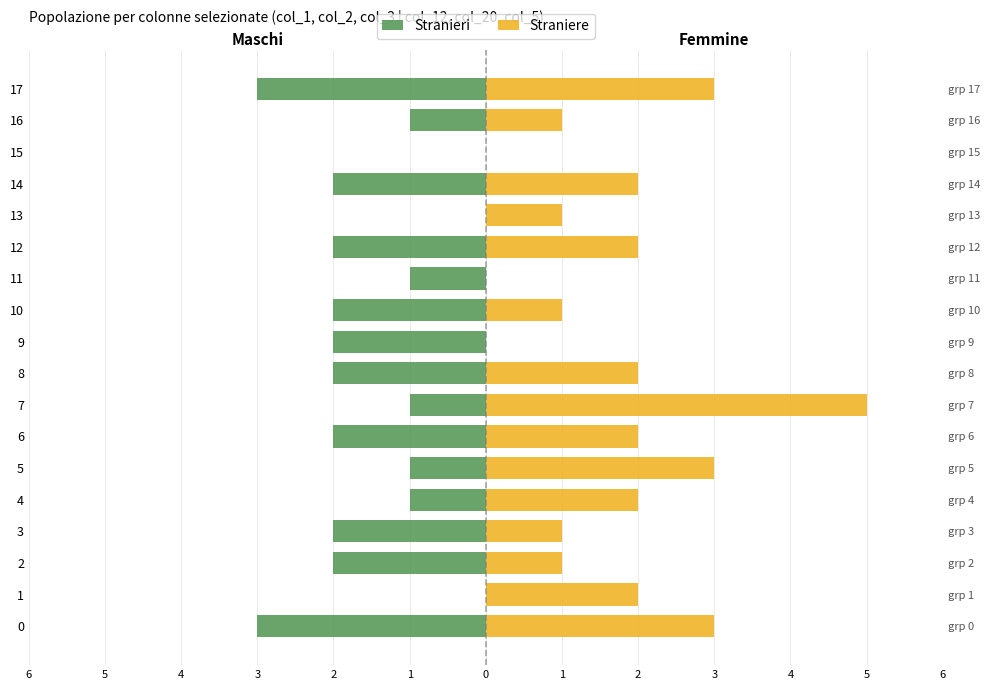

Rank the series by their maximum value, from lowest to highest.

Stranieri, Straniere